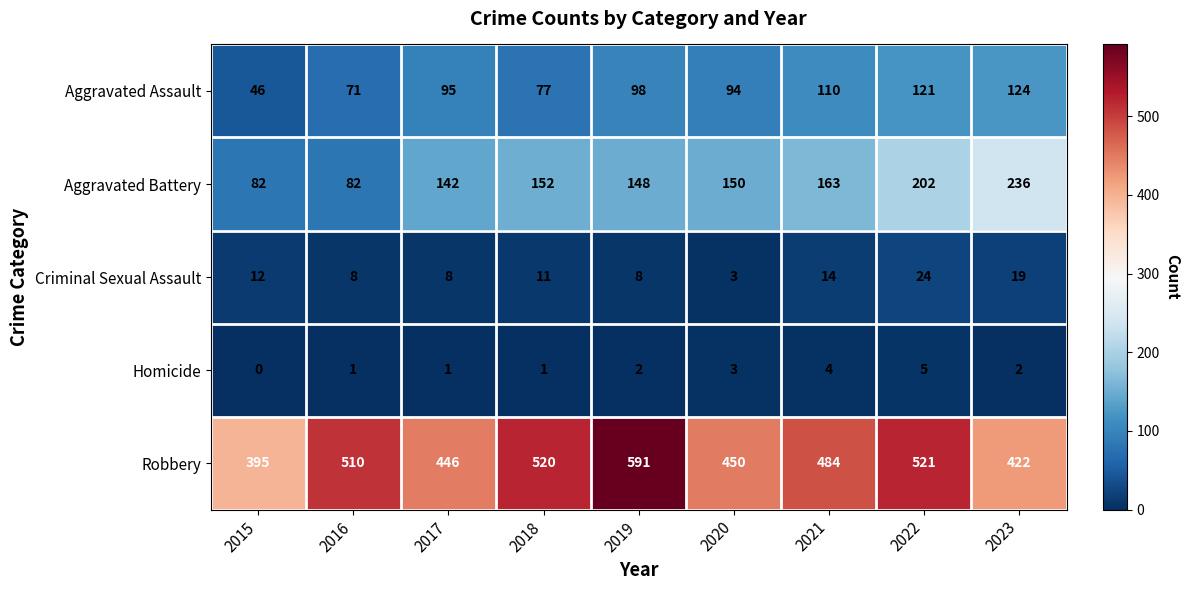

What is the difference between the Aggravated Battery values at 2019 and 2022?

54